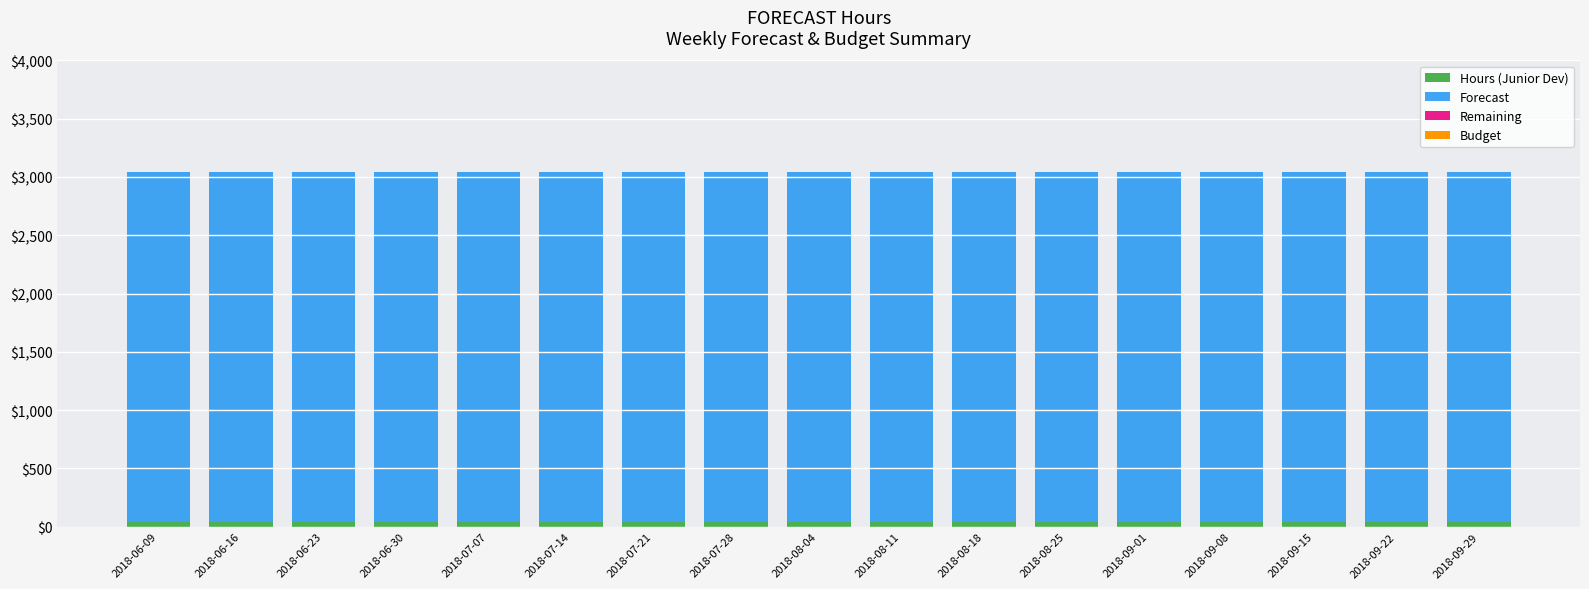

What is the sum of all Hours (Junior Dev) values?

680